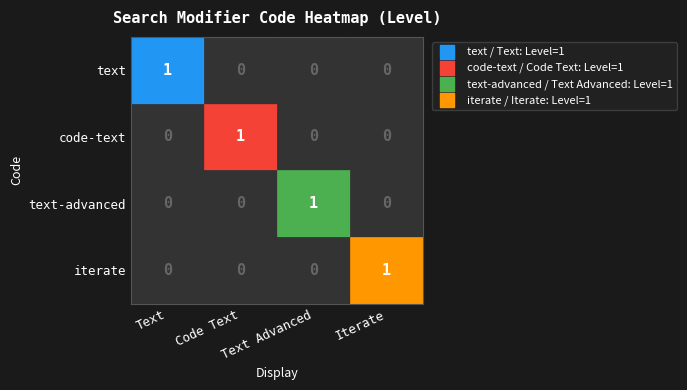

Count the iterate values in the range 0 to 1.

4